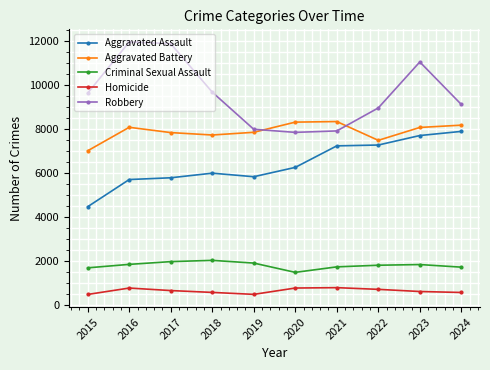

The value of Aggravated Battery at 2018 is 7735. True or false?

True